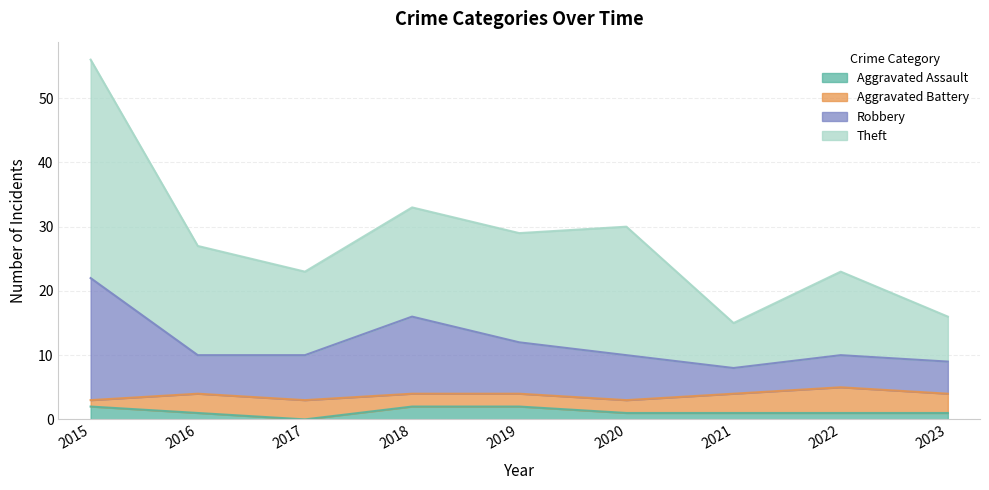

True or false: Aggravated Assault has more than 0 interior local peaks.

False